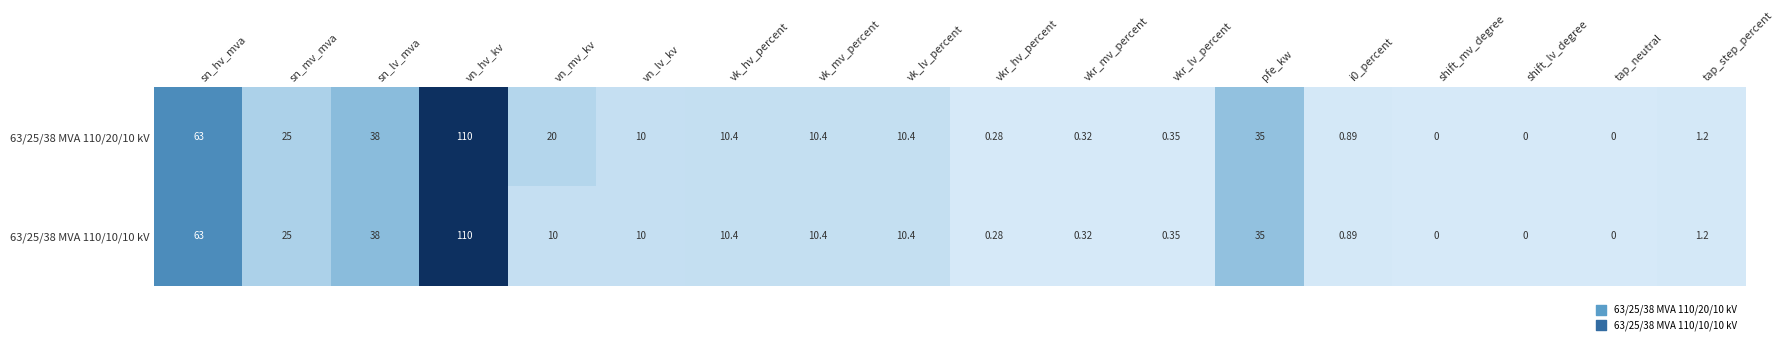

At which label is 63/25/38 MVA 110/20/10 kV closest to 55?

sn_hv_mva